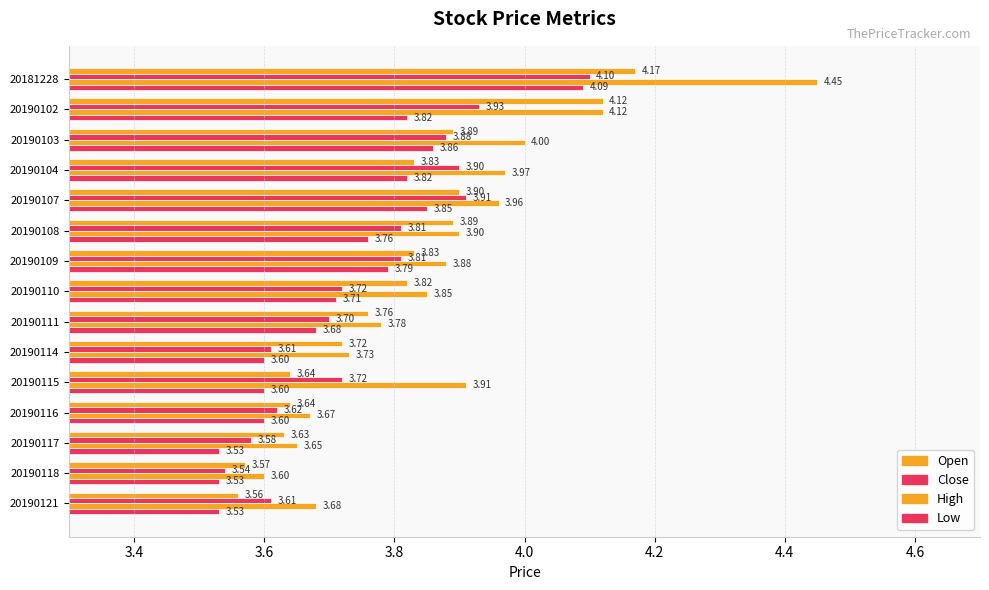

Count the number of data series in this chart.

4